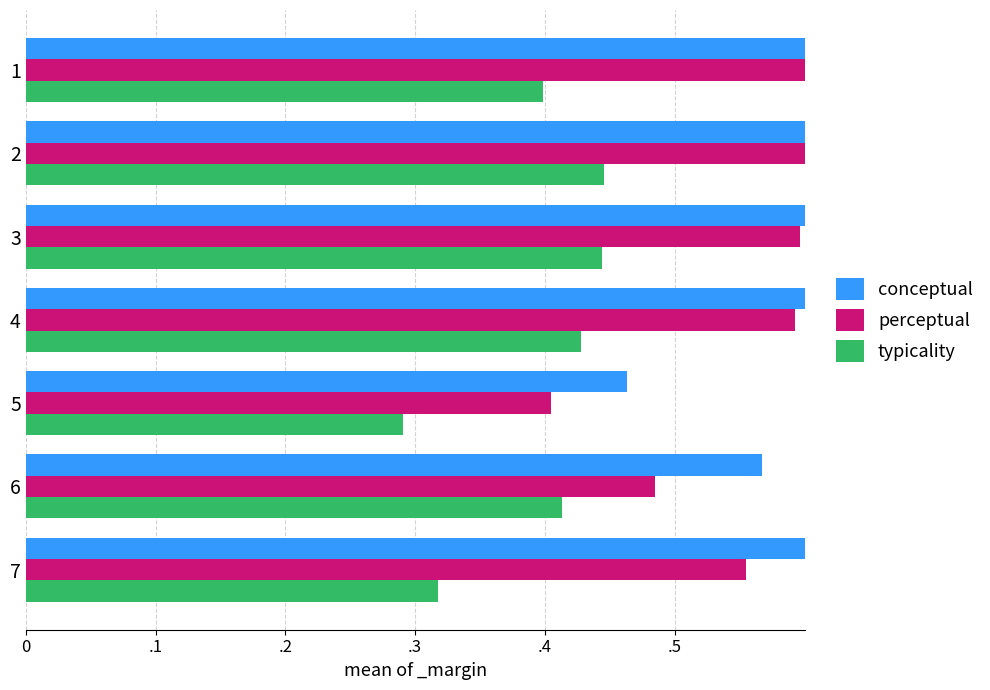

How many distinct data groups are displayed?

3